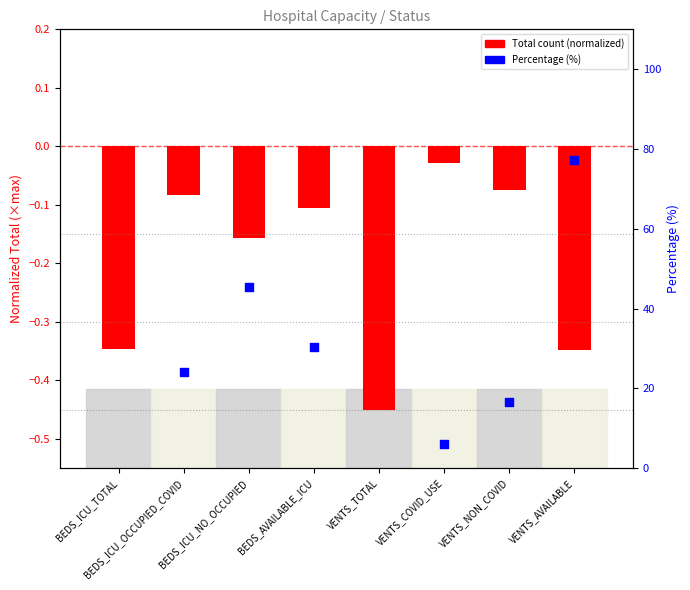

Between VENTS_AVAILABLE and VENTS_TOTAL, which is larger?

VENTS_AVAILABLE